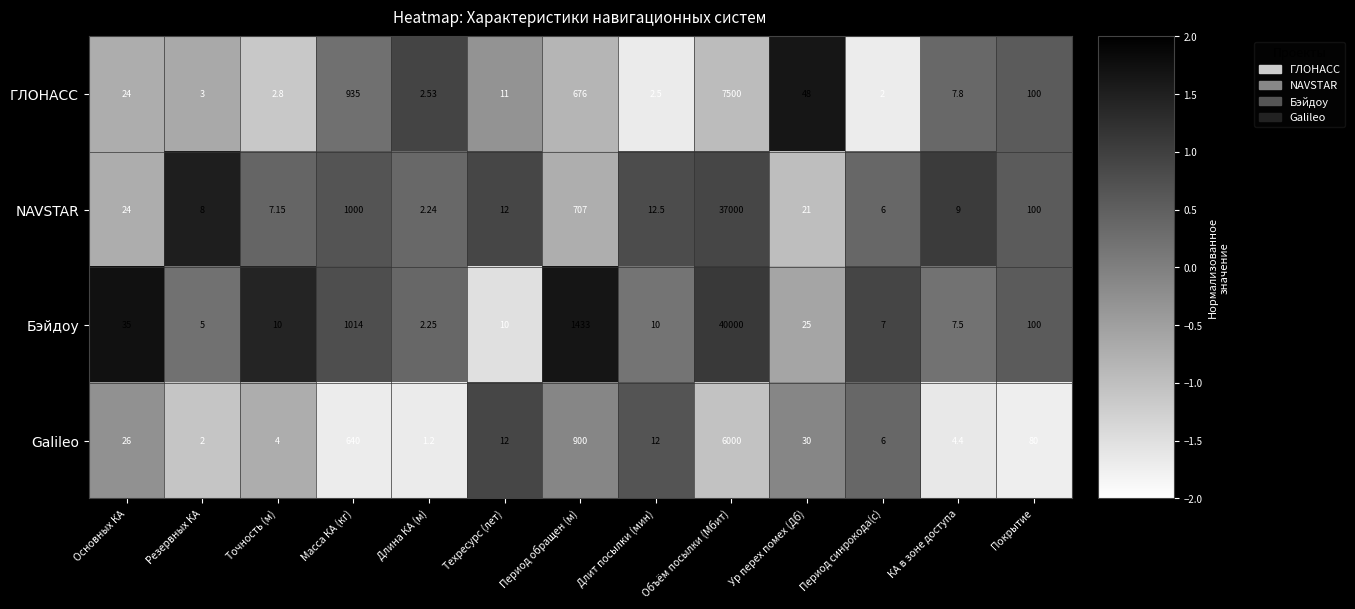

Which series has the widest spread of values?

Бэйдоу